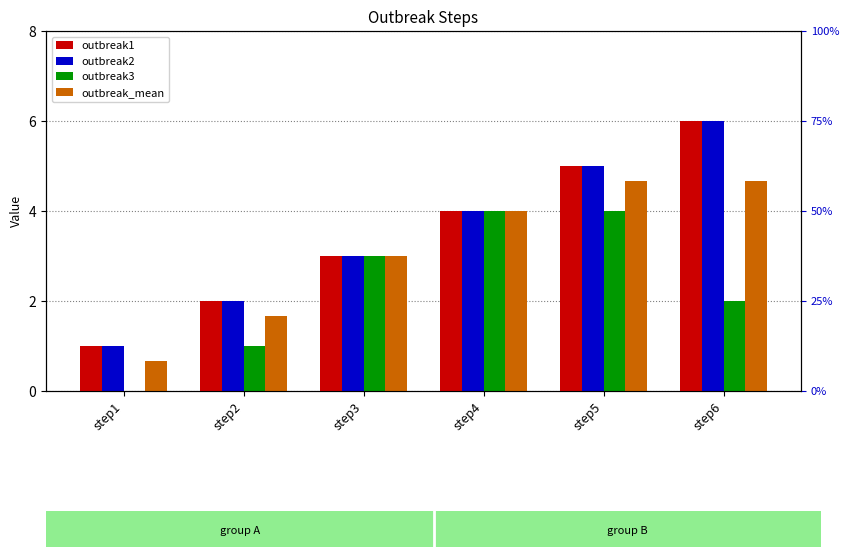

What is the value of the outbreak_mean bar at the 1st from the left?

0.7